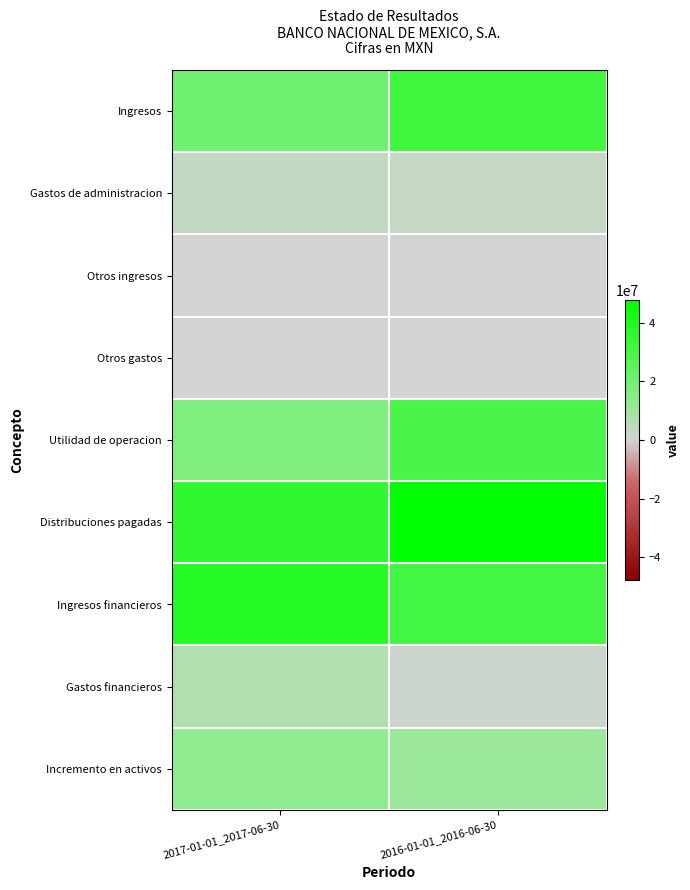

What is the difference between the highest and lowest values at 2016-01-01_2016-06-30?

47926000